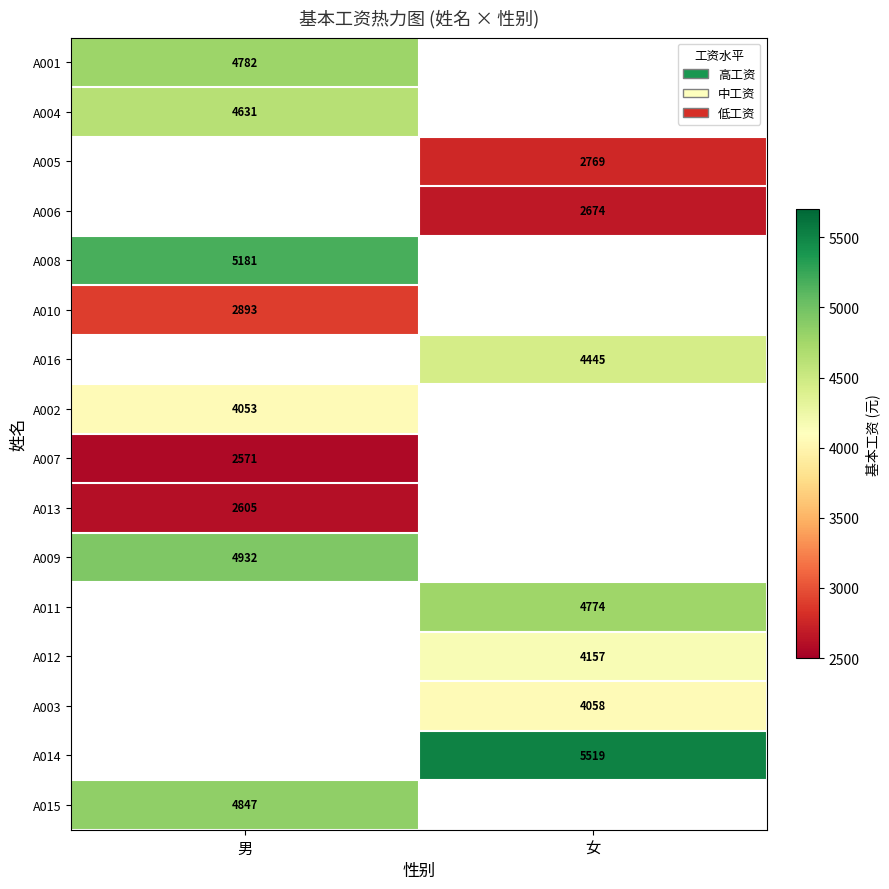

Count the number of data series in this chart.

16